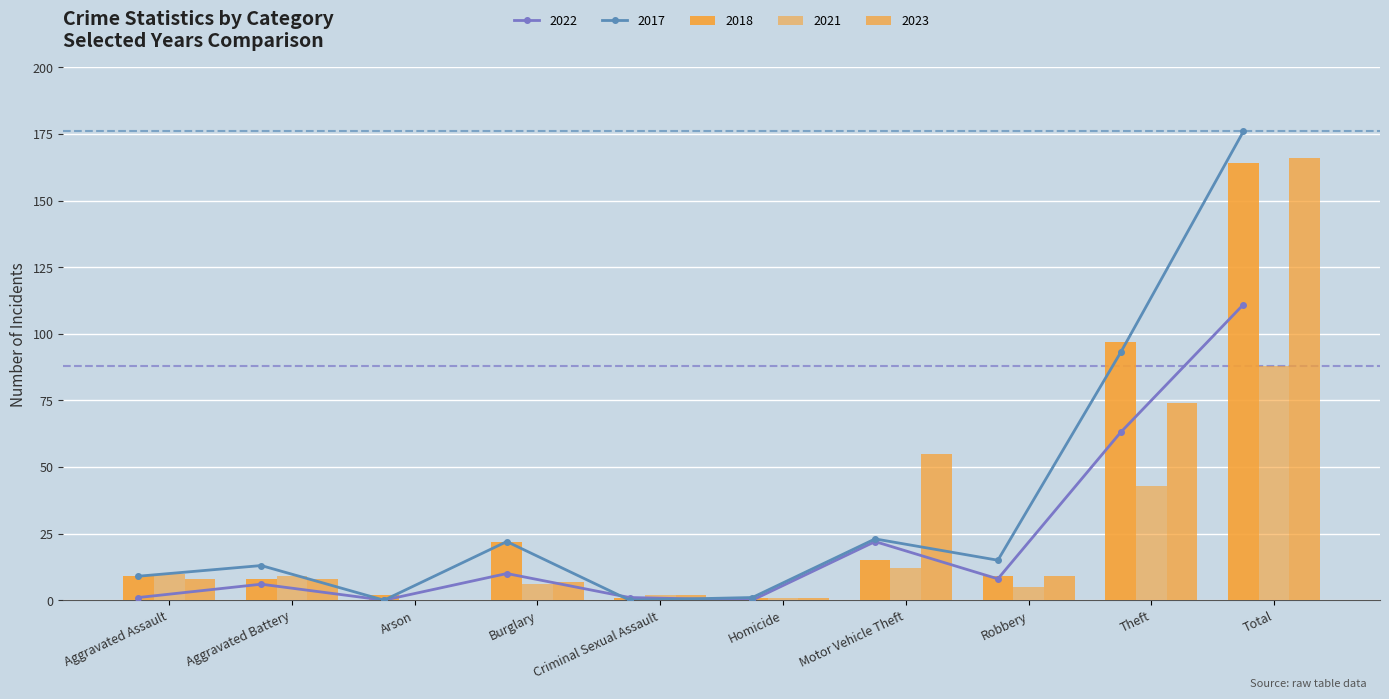

At which category is the sum across all series the highest?

Total